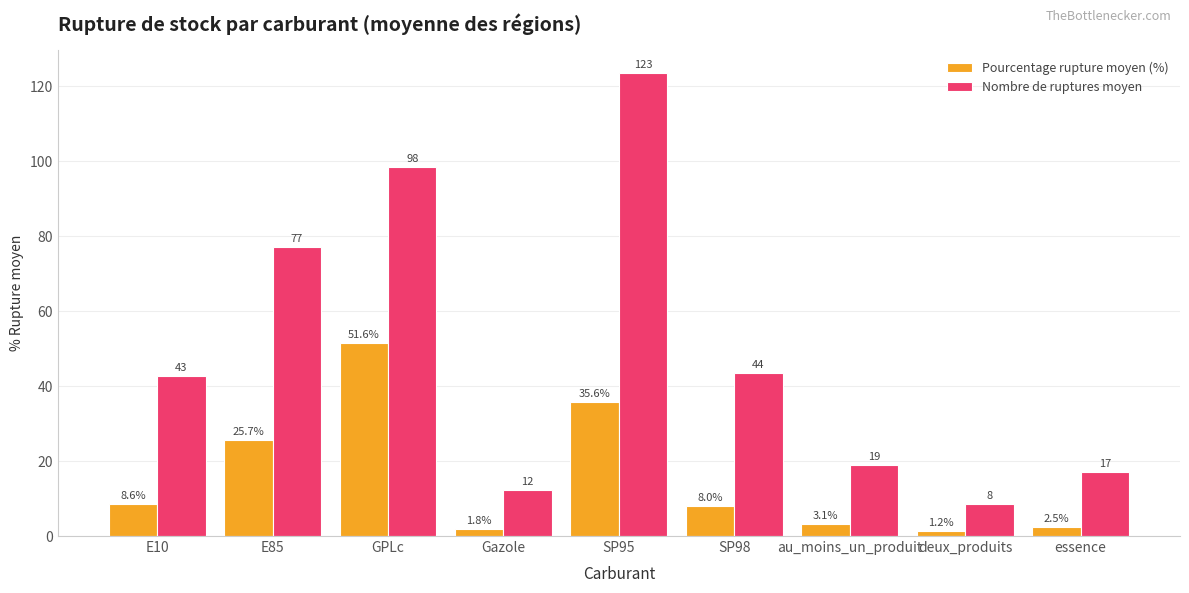

How many bars are there in total?

18